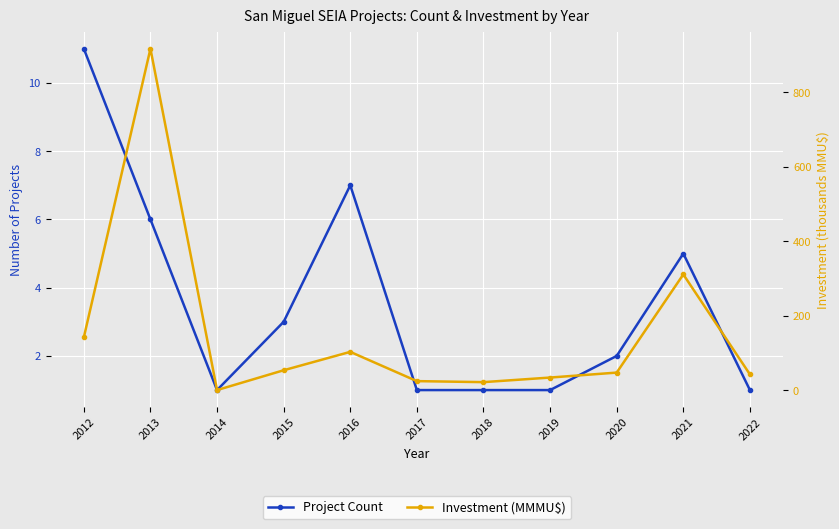

How many data points does each series have?

11